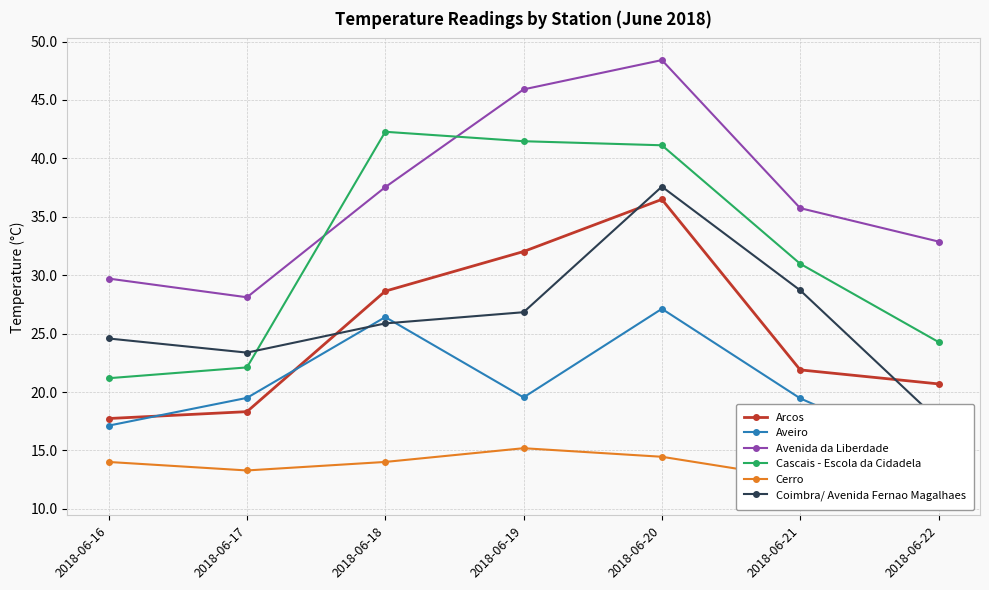

What is the difference between the second highest and second lowest values in the Arcos series?

13.7